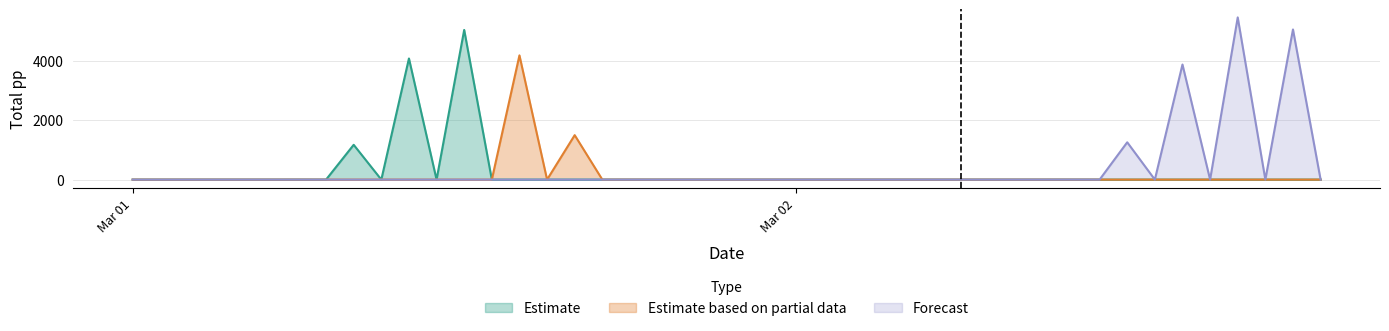

List the series in order of their overall mean, highest first.

Forecast, Estimate, Estimate based on partial data